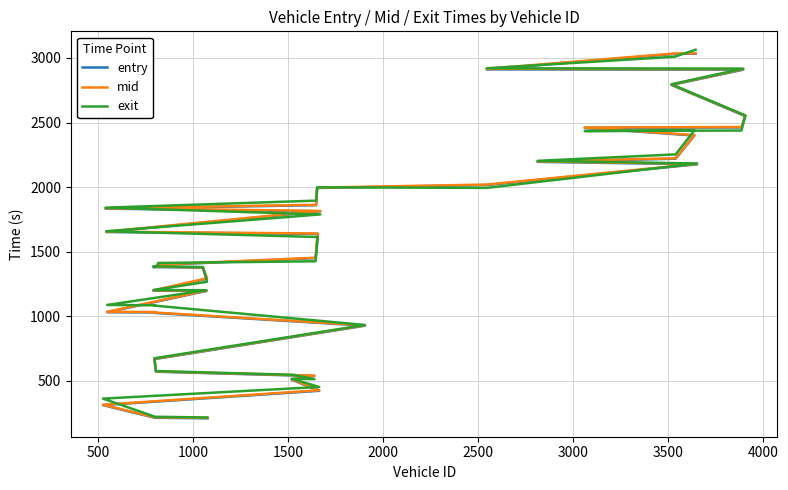

What is the value of the exit point at the 36th from the left?

2796.1